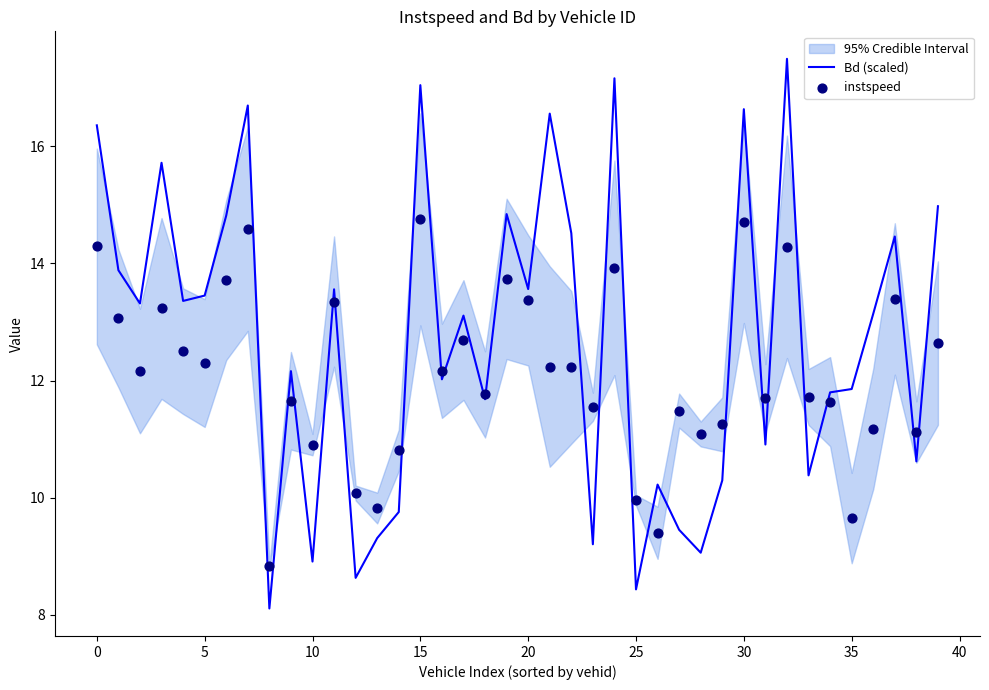

The value of Bd (scaled) at 30 is 27.9. True or false?

False